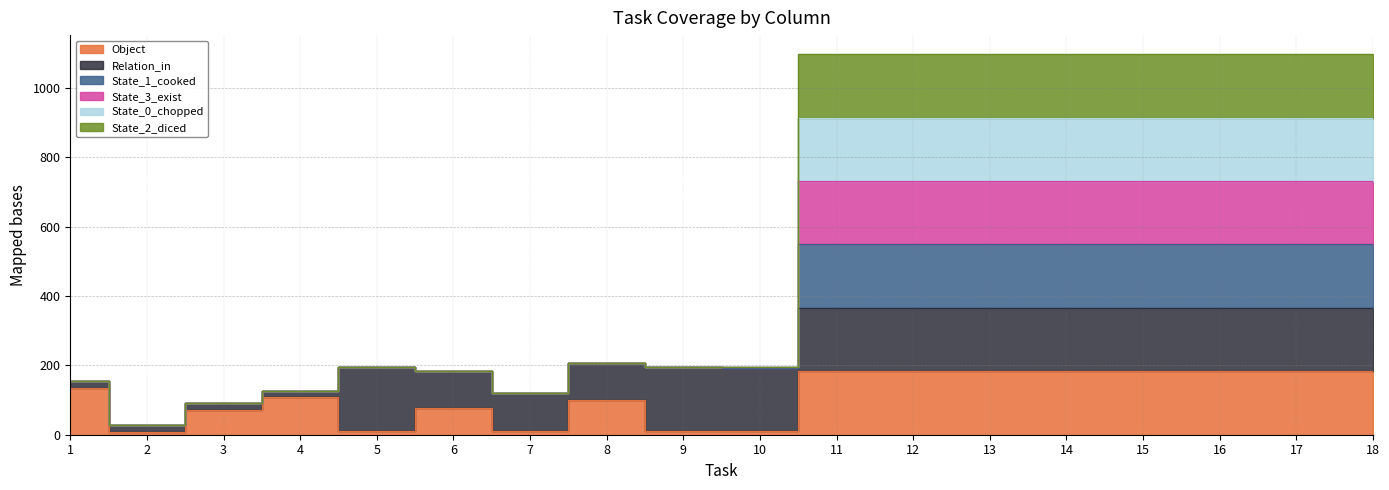

Between 18 and 9, which is larger?

18